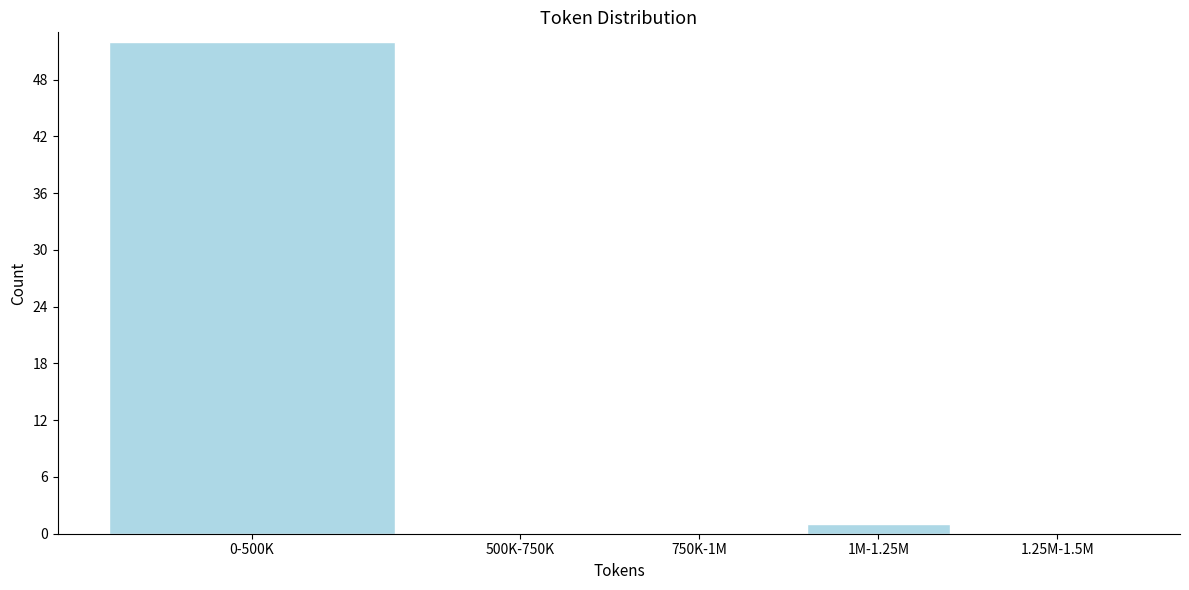

Reading right to left, transcribe all the data shown in this chart.

1.25M-1.5M=0	1M-1.25M=1	750K-1M=0	500K-750K=0	0-500K=52